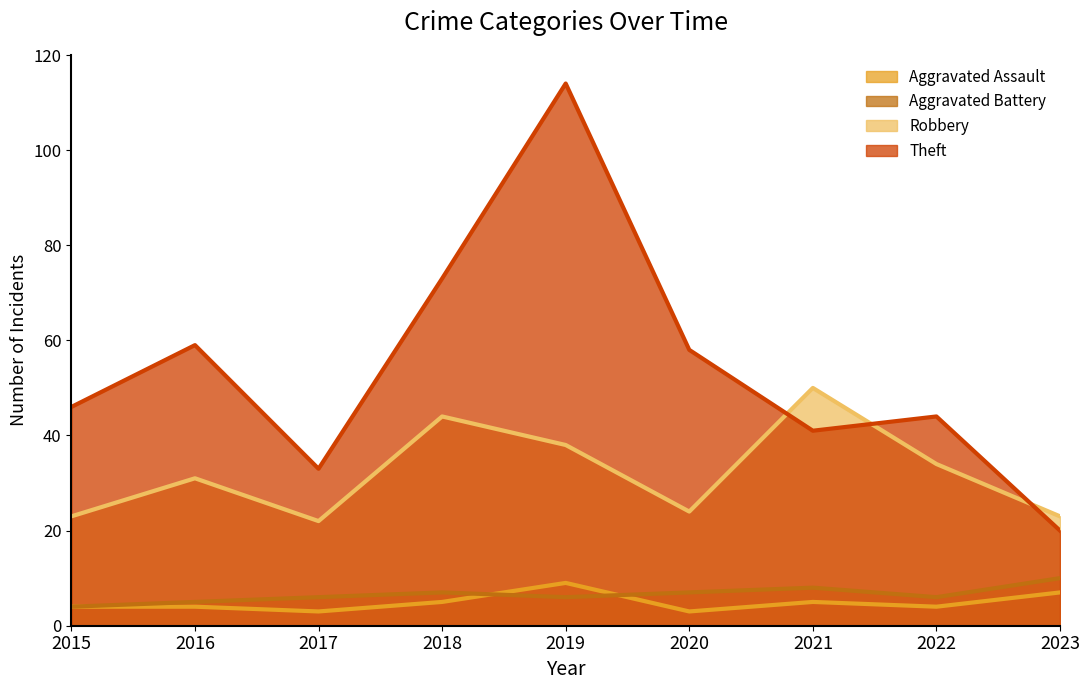

Which series has the widest spread of values?

Theft